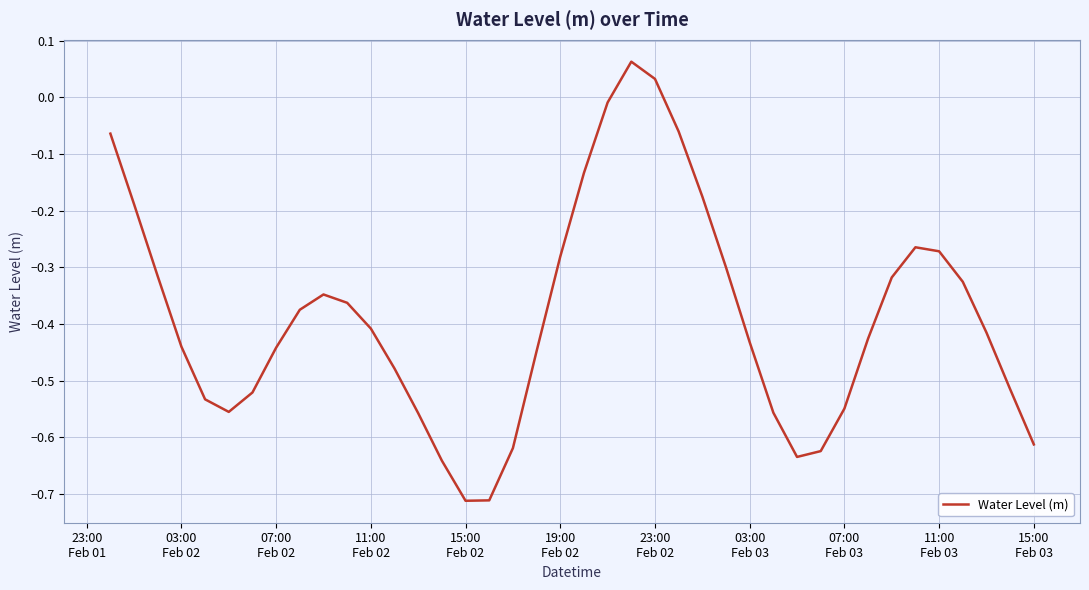

What is the difference between the maximum and minimum values?

0.8